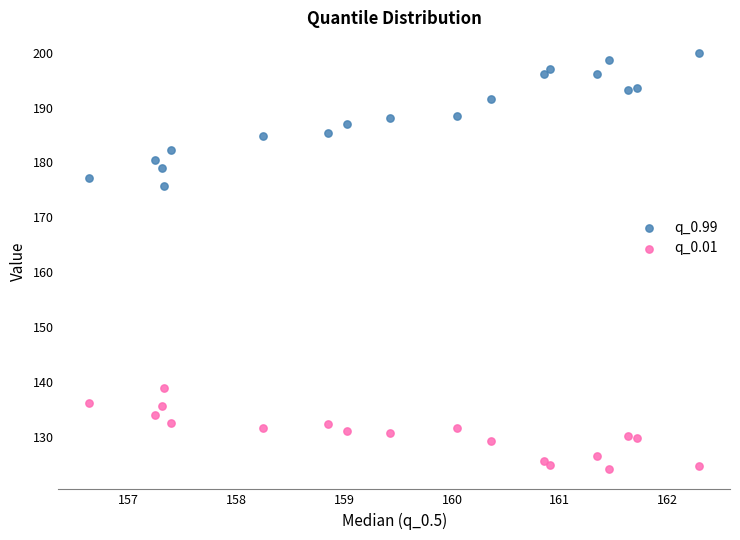

What is the X range (max minus min) for the scatter plot?

5.7